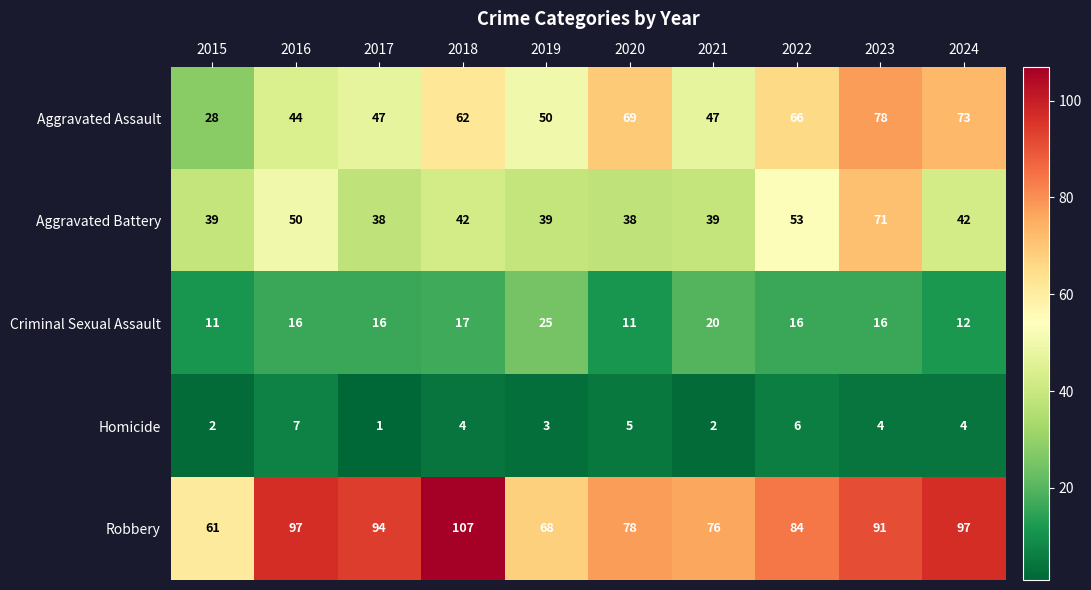

What is the difference between the highest and lowest values at 2015?

59